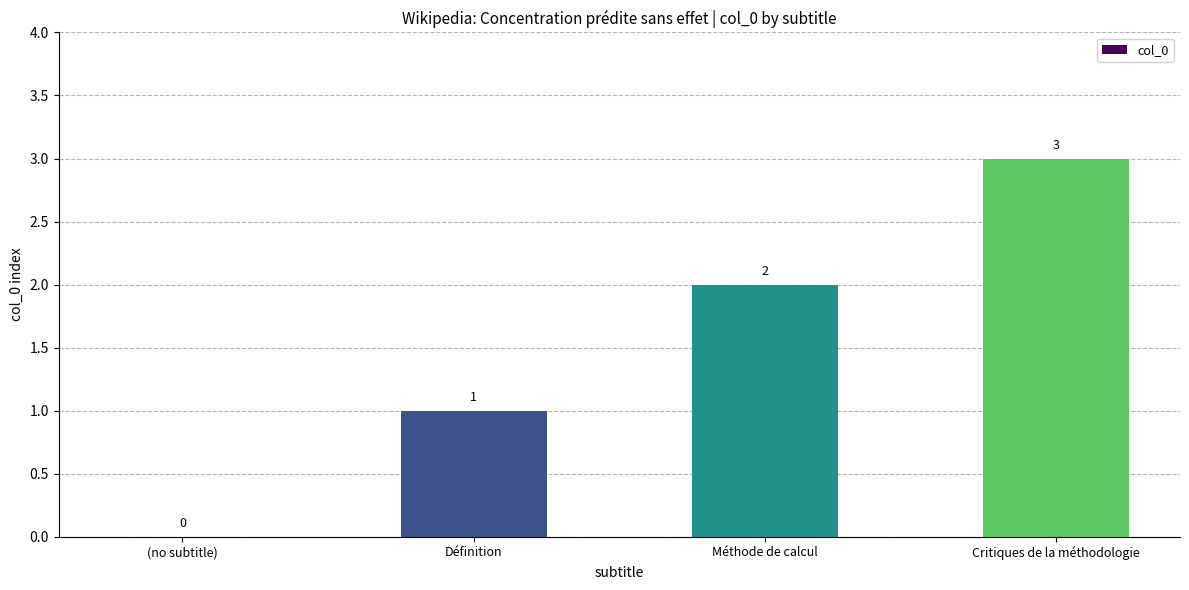

Which category has the highest value across all series?

Critiques de la méthodologie